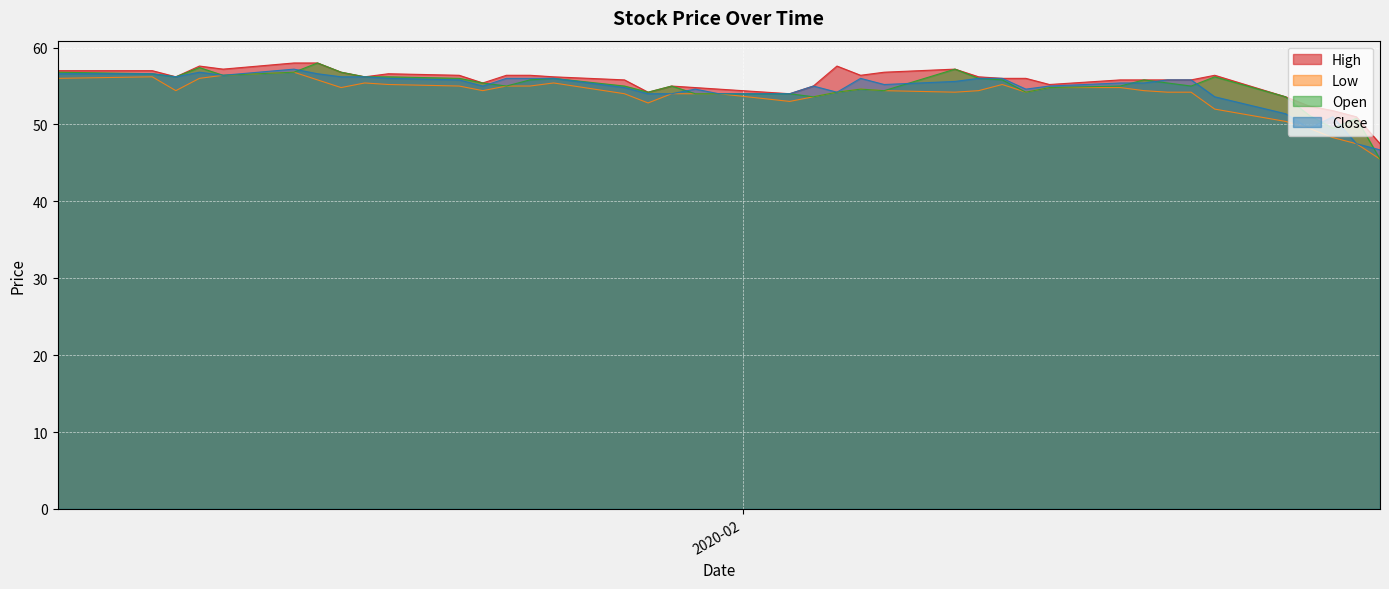

What is the average value of the Open series?

54.9